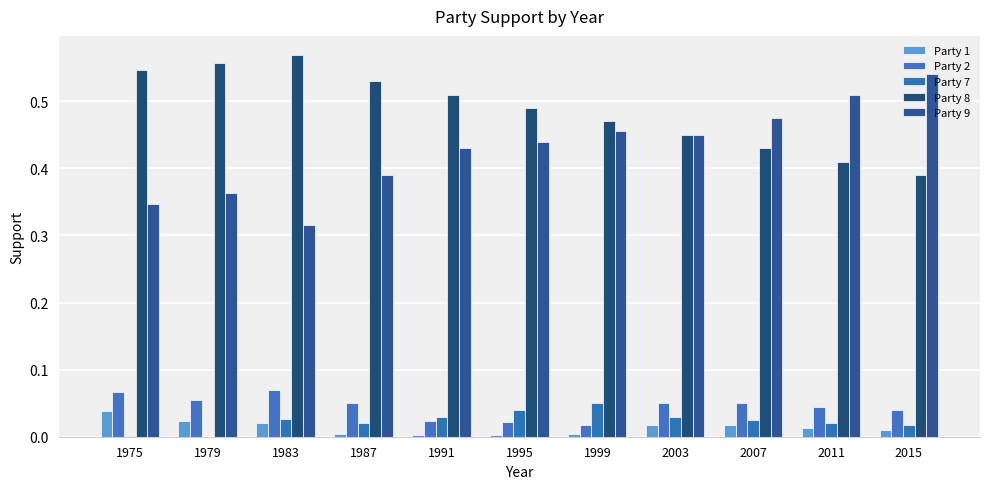

What is the greatest value displayed?

0.6